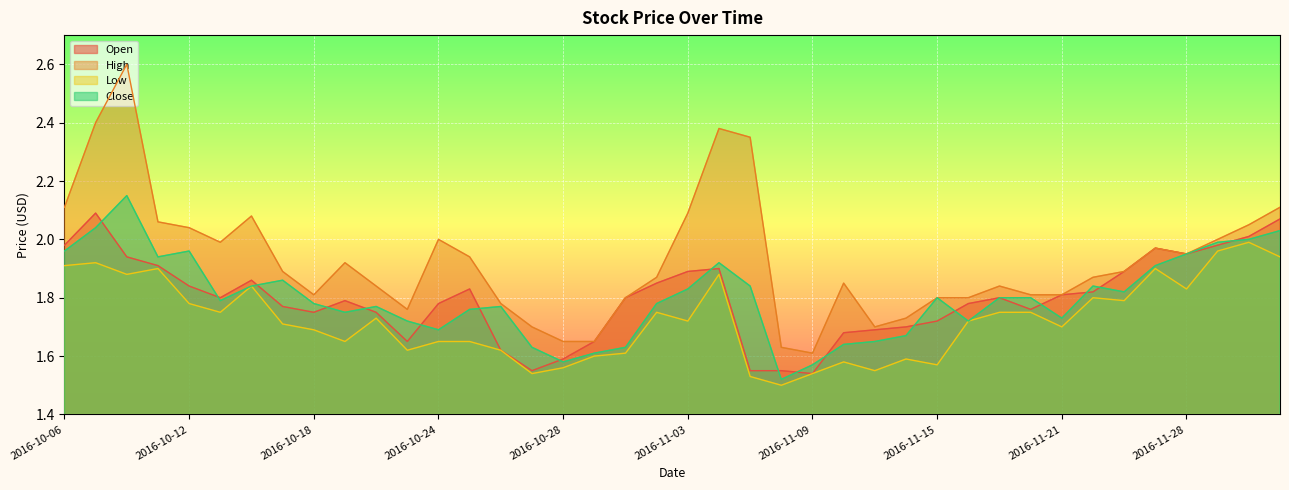

At which category is the sum across all series the highest?

2016-10-10